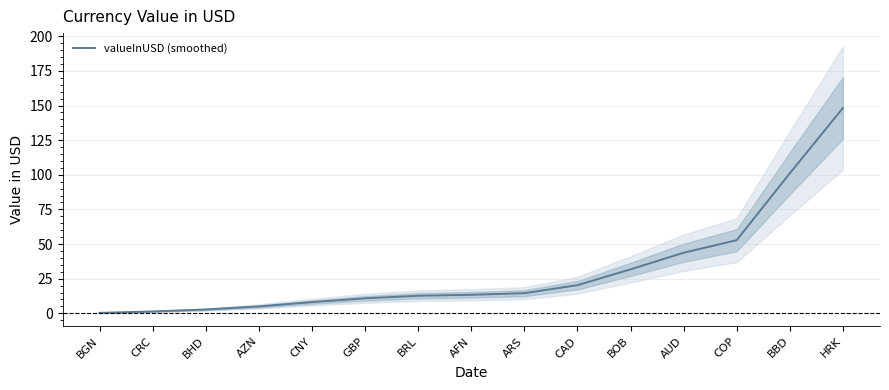

What is the label of the 9th point from the right?

BRL